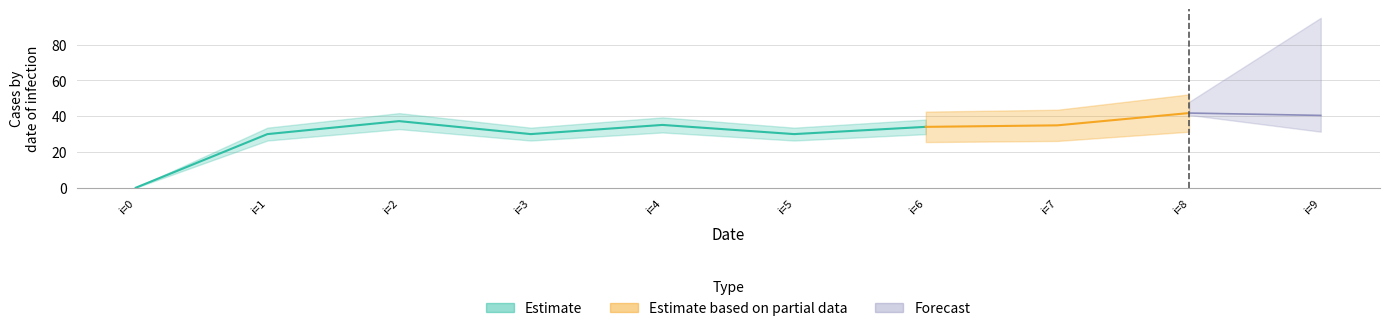

Rank the categories by value from lowest to highest.

0, 1, 3, 5, 6, 7, 4, 2, 9, 8